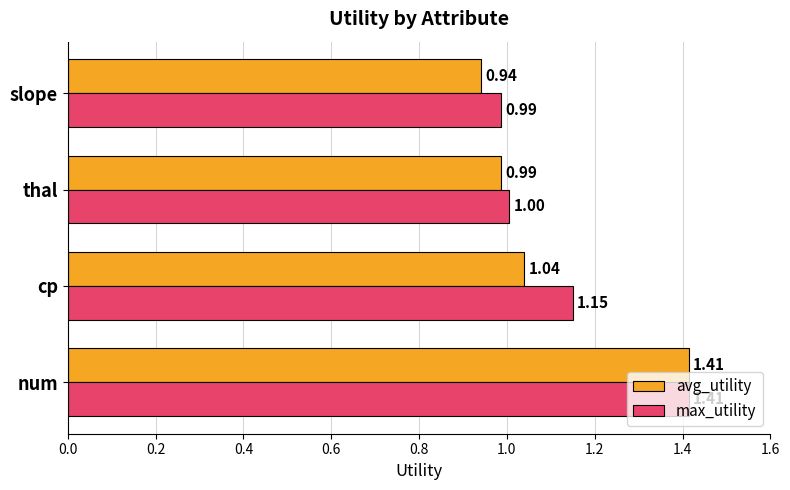

What is the sum of the avg_utility values at slope and thal?

1.9